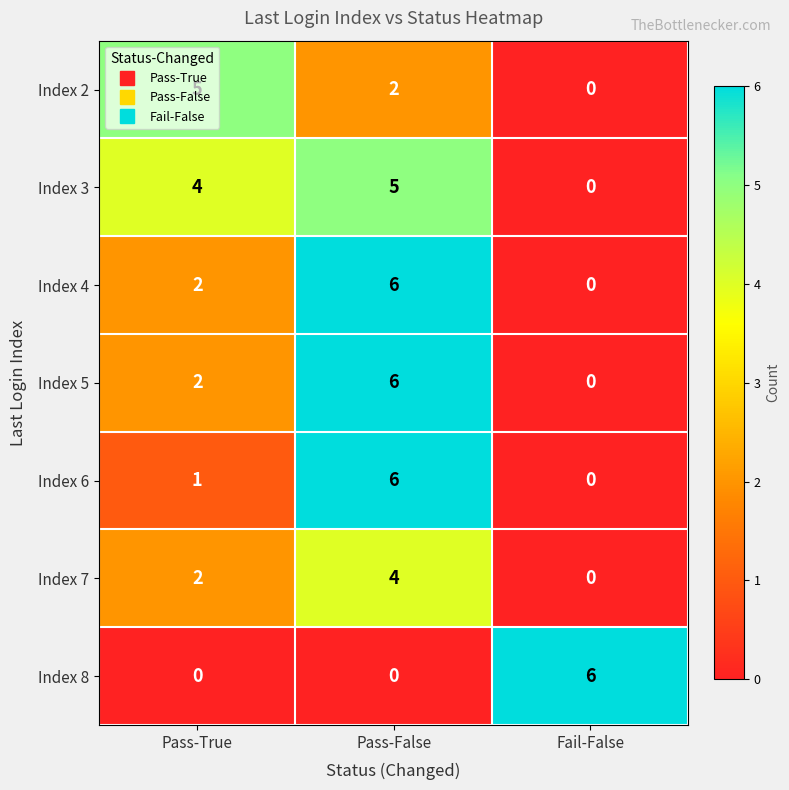

Which series changed the most between Pass-True and Fail-False?

Index 8